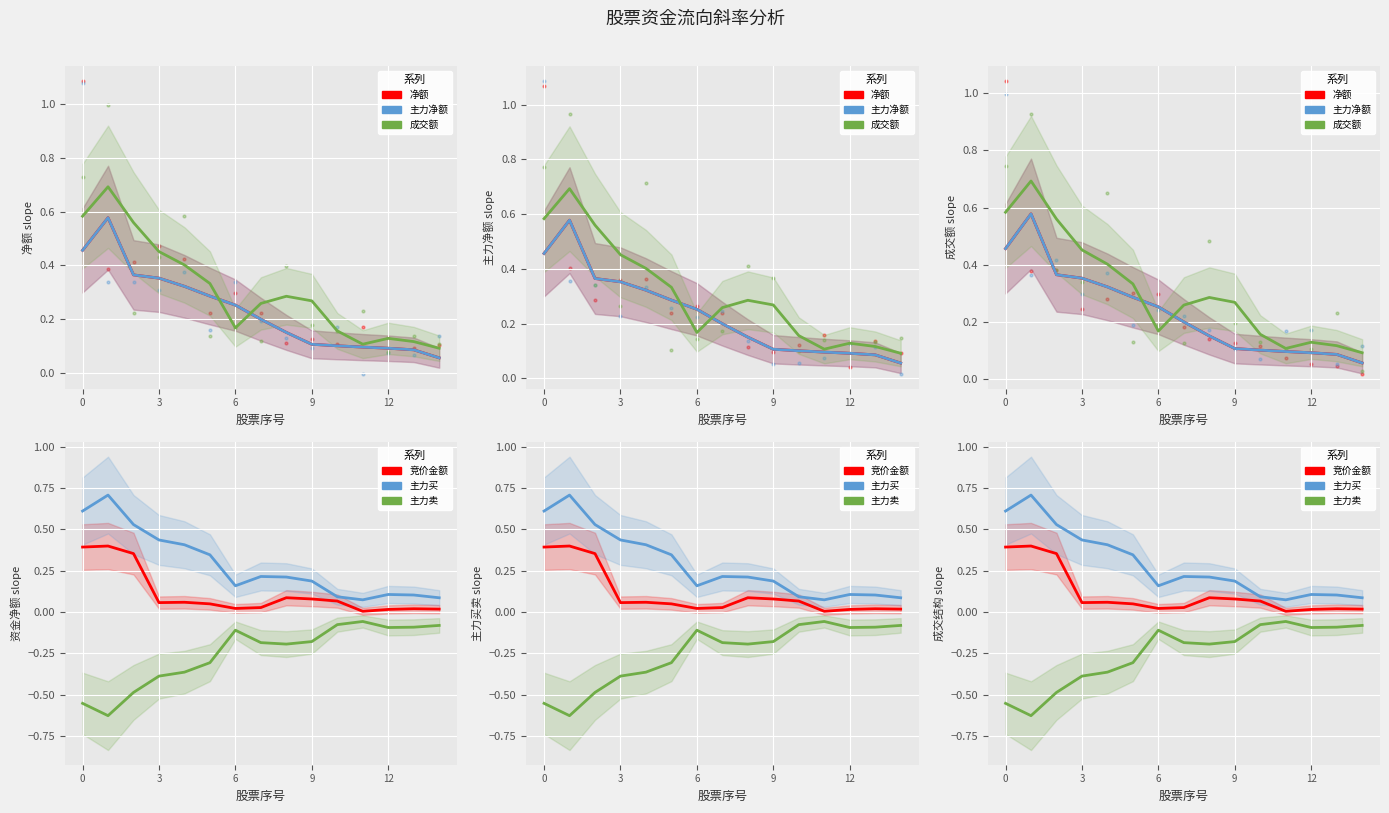

Which series contains the highest Y value?

主力买